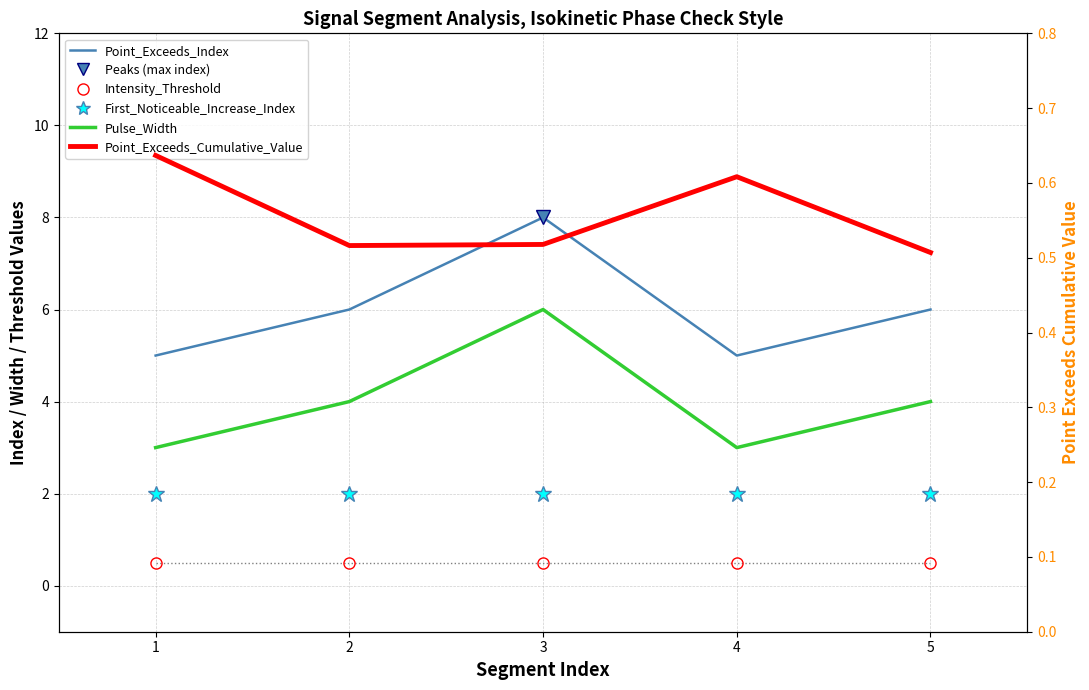

What is the total value across all series at 4?

11.1